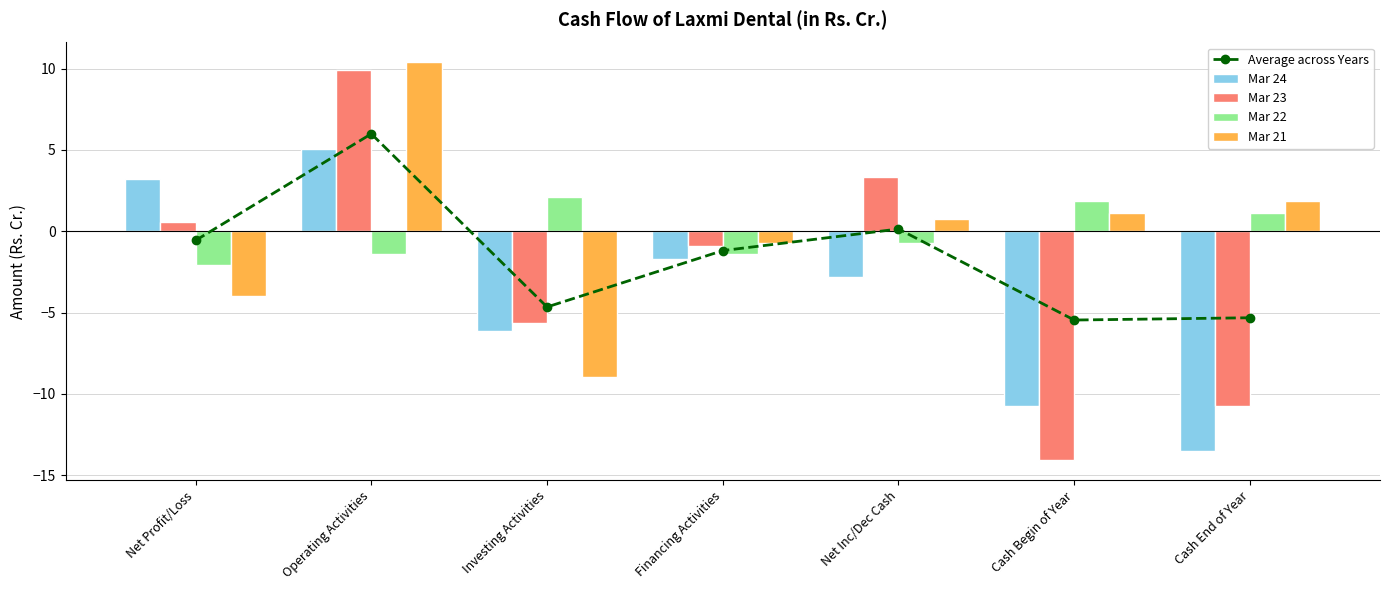

What are all the series names shown in the legend?

Average across Years, Mar 24, Mar 23, Mar 22, Mar 21